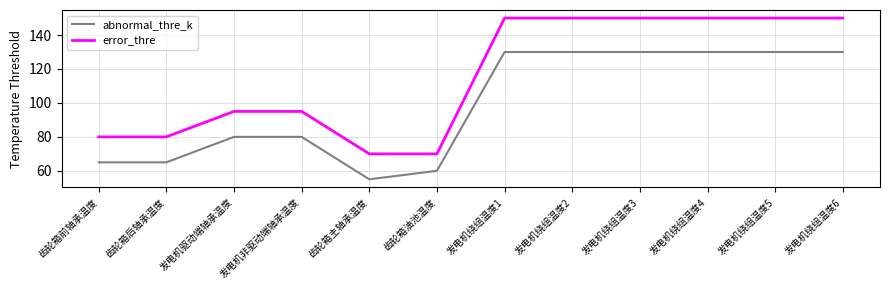

List the series in order of their peak value, highest first.

error_thre, abnormal_thre_k